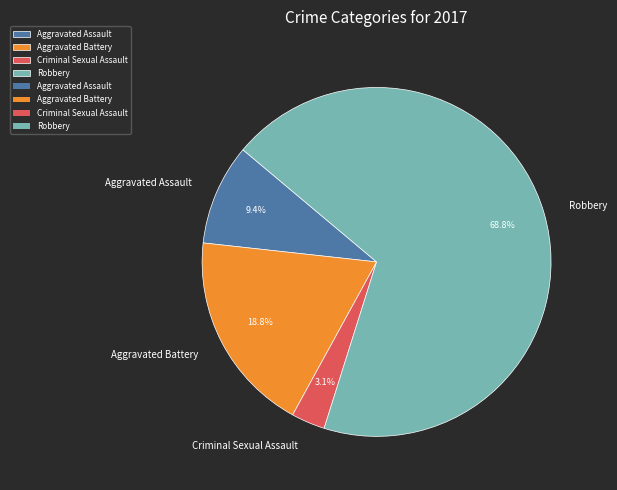

Is the sum of Criminal Sexual Assault and Aggravated Assault greater than half?

No